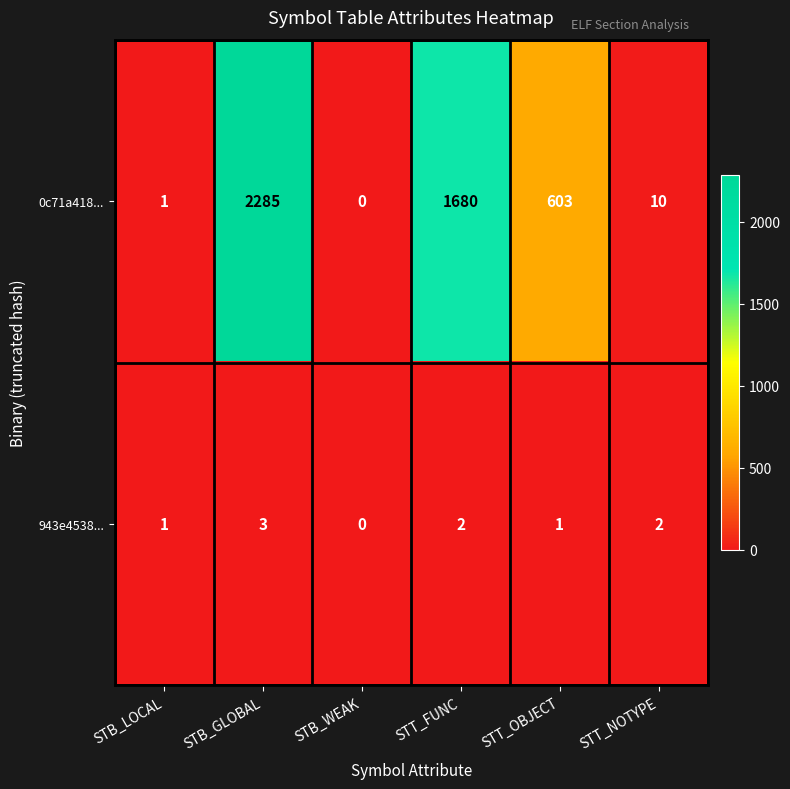

Reading left to right, transcribe all the data shown in this chart.

0c71a418...: STB_LOCAL=1	STB_GLOBAL=2285	STB_WEAK=0	STT_FUNC=1680	STT_OBJECT=603	STT_NOTYPE=10
943e4538...: STB_LOCAL=1	STB_GLOBAL=3	STB_WEAK=0	STT_FUNC=2	STT_OBJECT=1	STT_NOTYPE=2